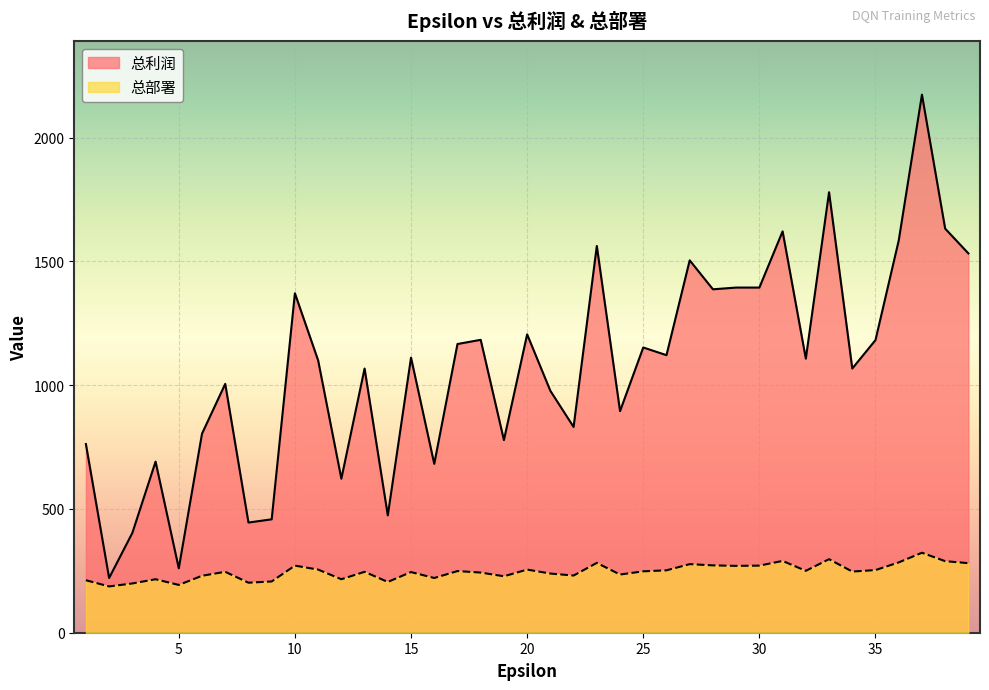

What is the difference between the second highest and minimum values in the 总部署 series?

110